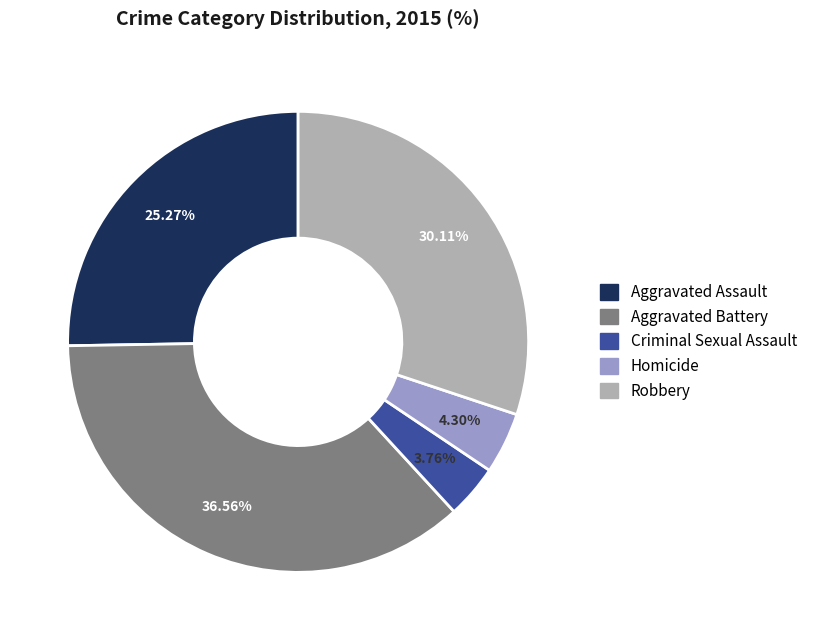

Rank the categories by value from highest to lowest.

Aggravated Battery, Robbery, Aggravated Assault, Homicide, Criminal Sexual Assault